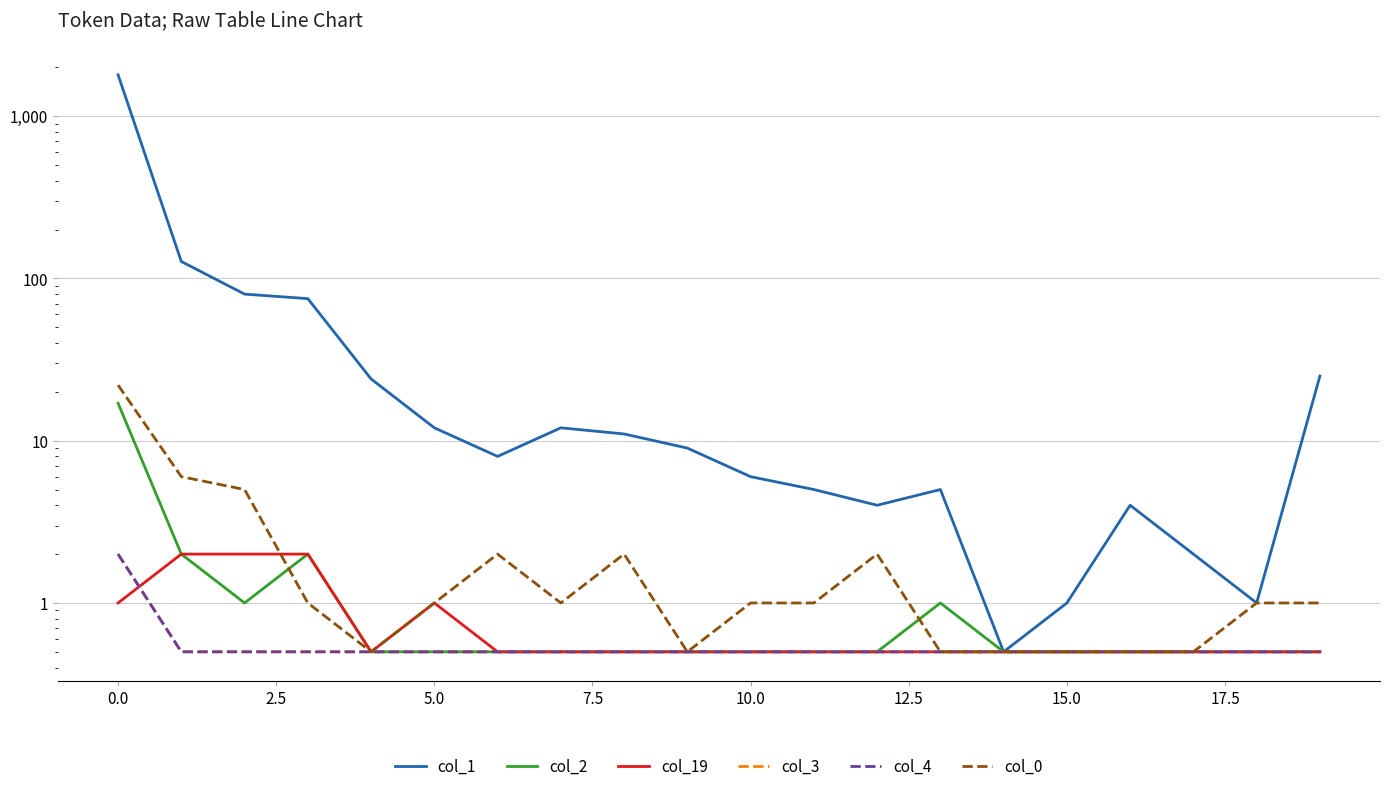

What is the lowest value of the col_1 series?

0.5